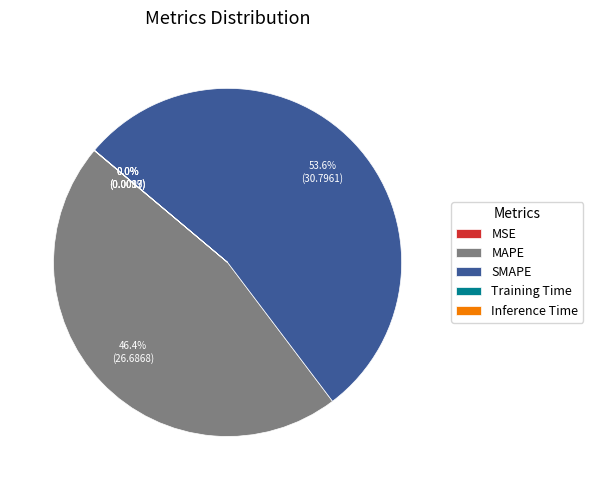

How much of the chart is everything except MAPE?

53.6%